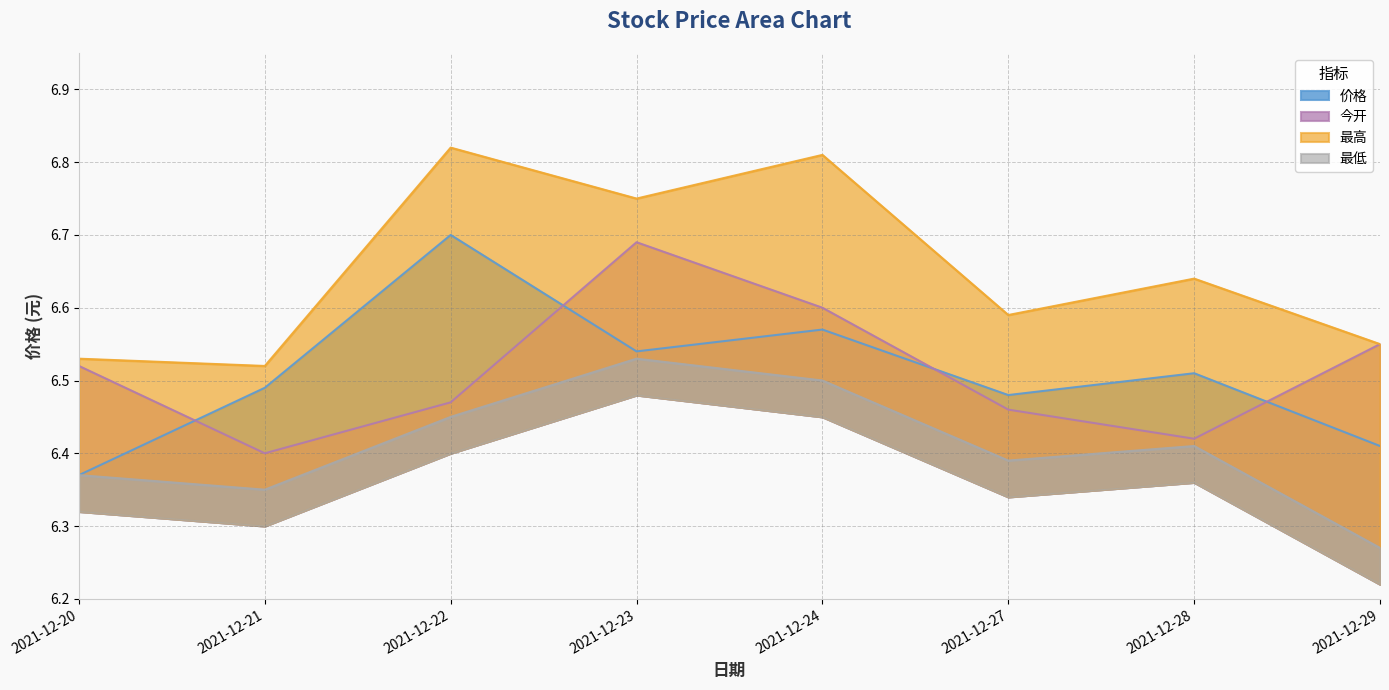

At which category does 今开 reach its first local peak?

2021-12-23